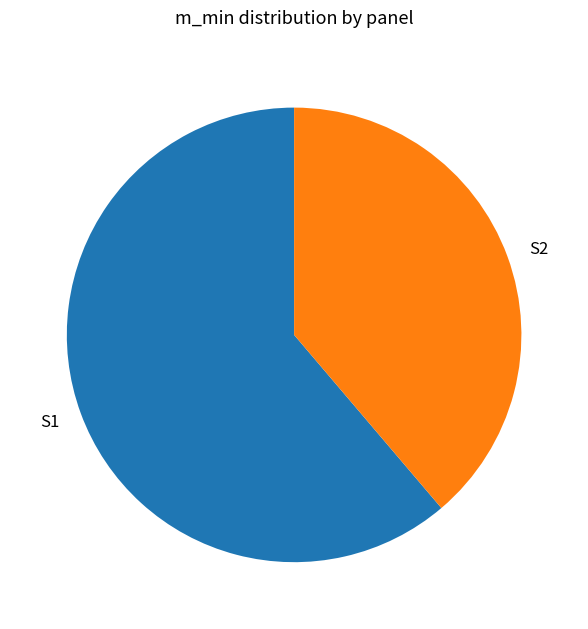

Rank the categories by value from lowest to highest.

S2, S1